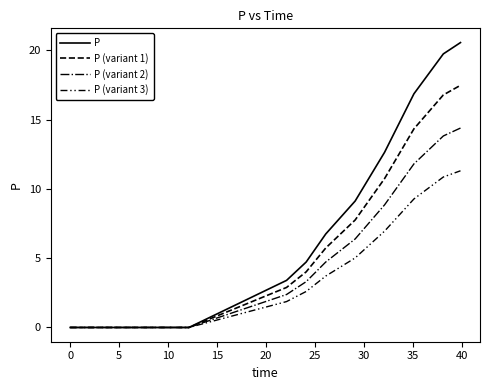

What is the difference between the maximum and minimum values in the P (variant 3) series?

11.3